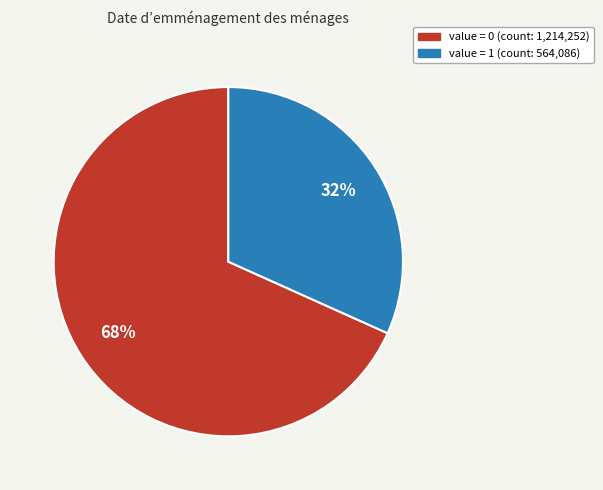

To the nearest percent, what is the average slice percentage?

50%